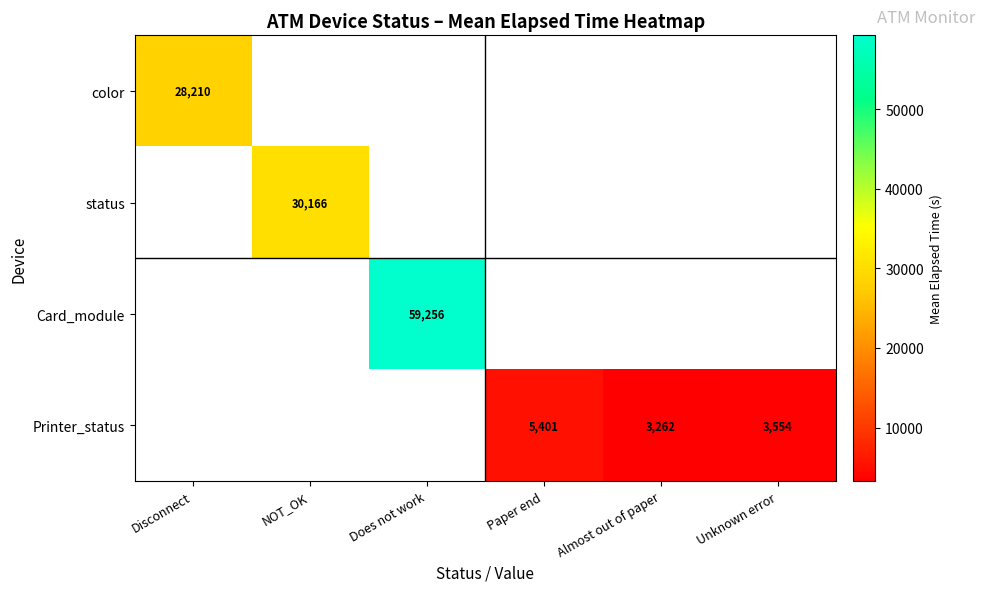

Is it true that status equals 15359 at NOT_OK?

False